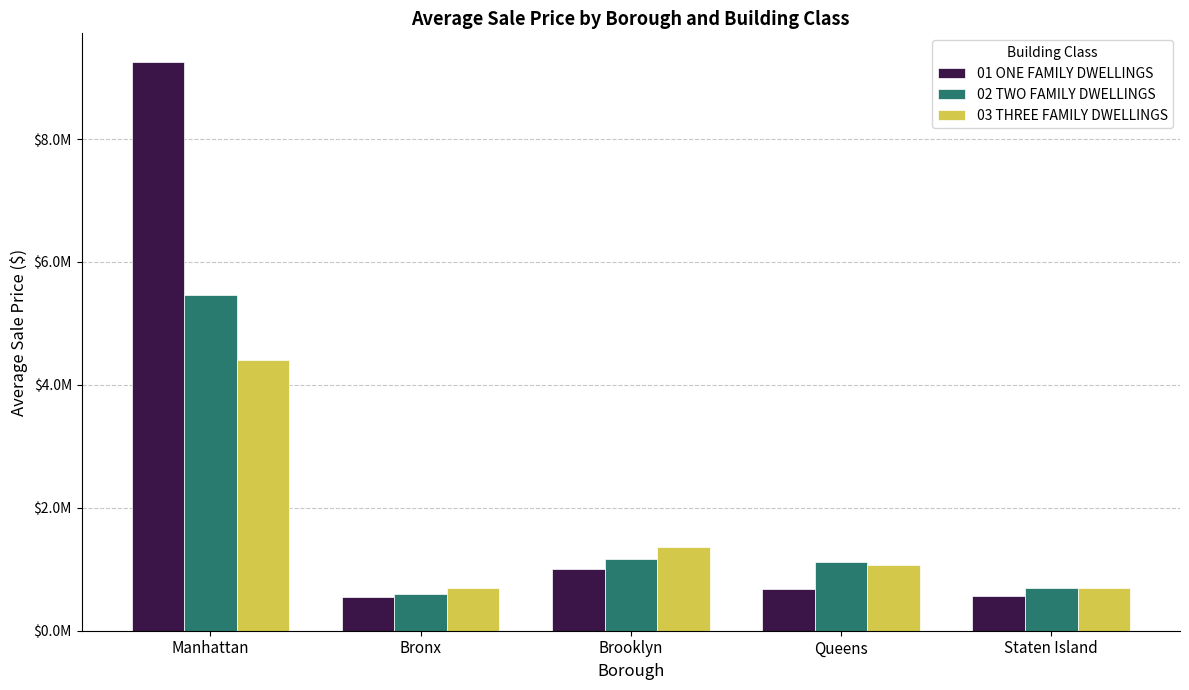

Does the chart contain stacked bars?

No